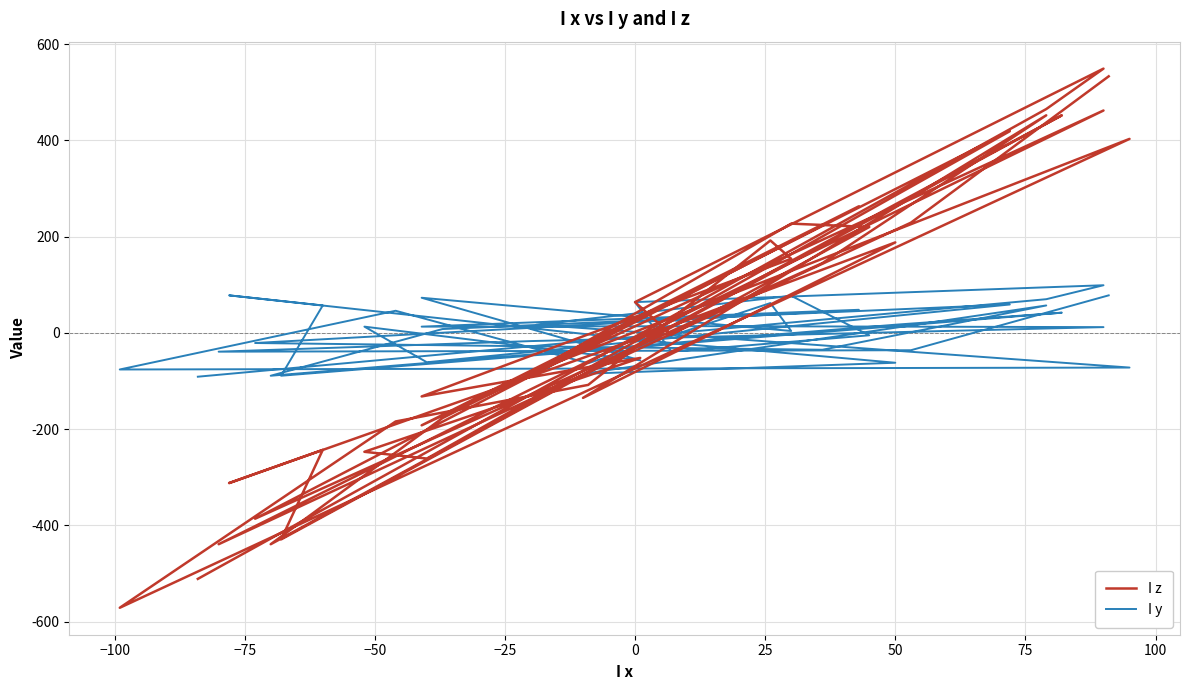

What is the difference between the second highest and minimum values in the I z series?

1104